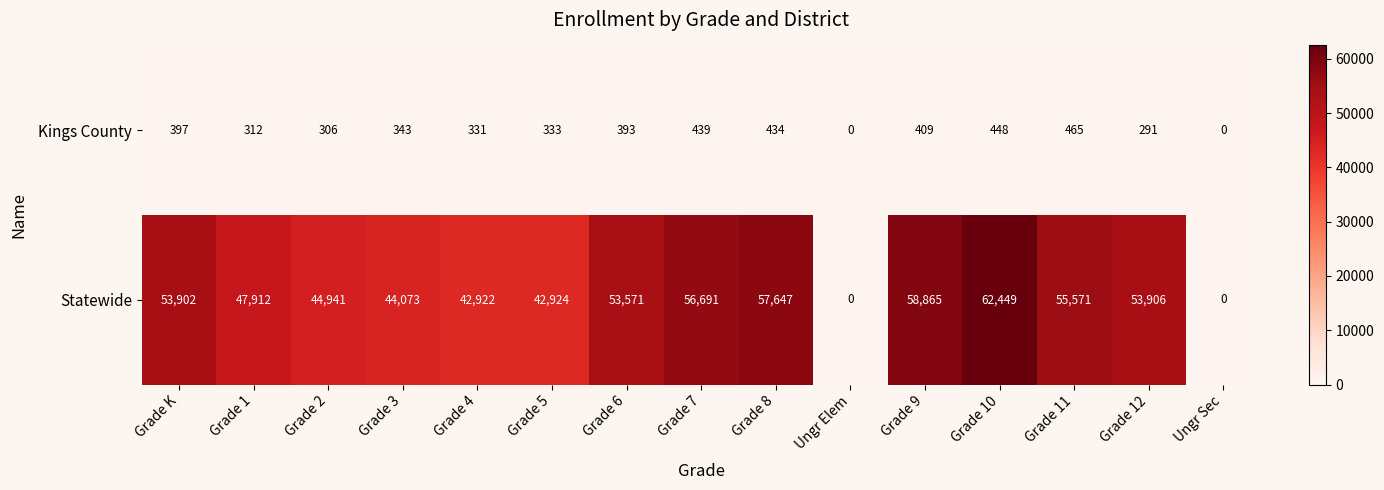

What is the maximum value shown in the chart?

62449